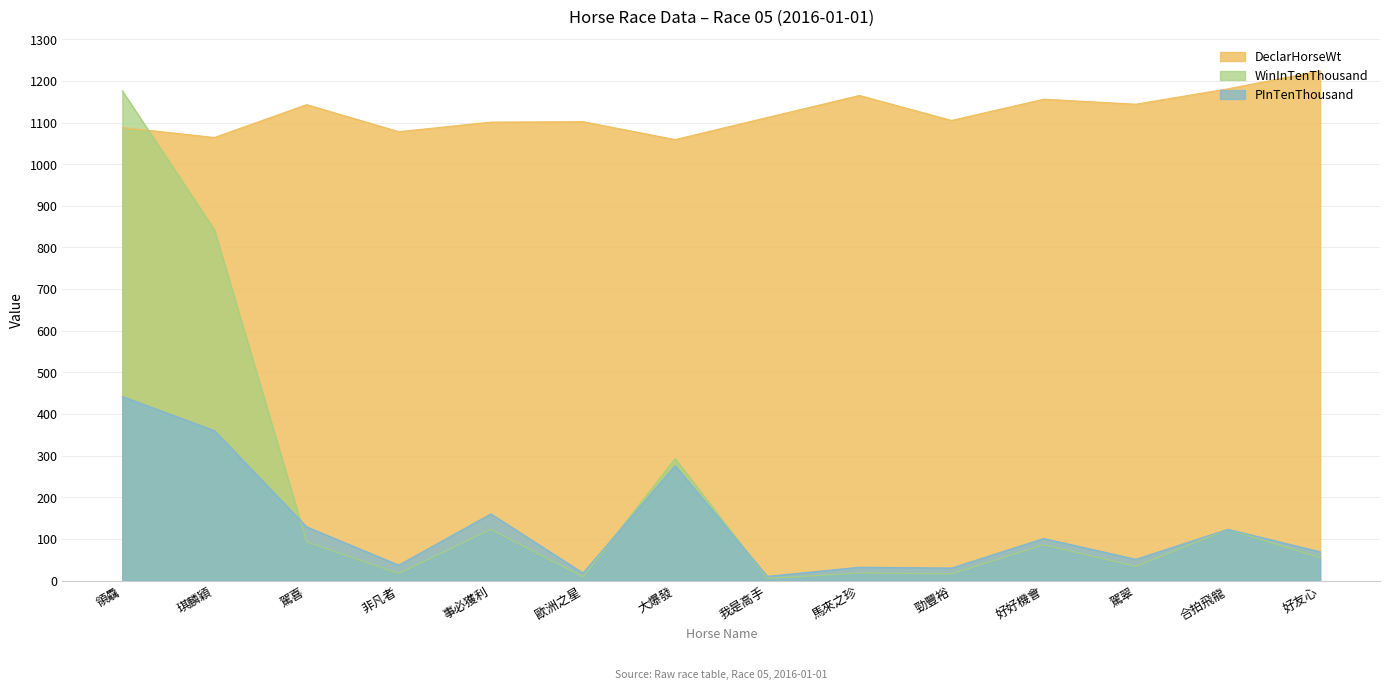

True or false: DeclarHorseWt has a value of 1156 at 好好機會.

True